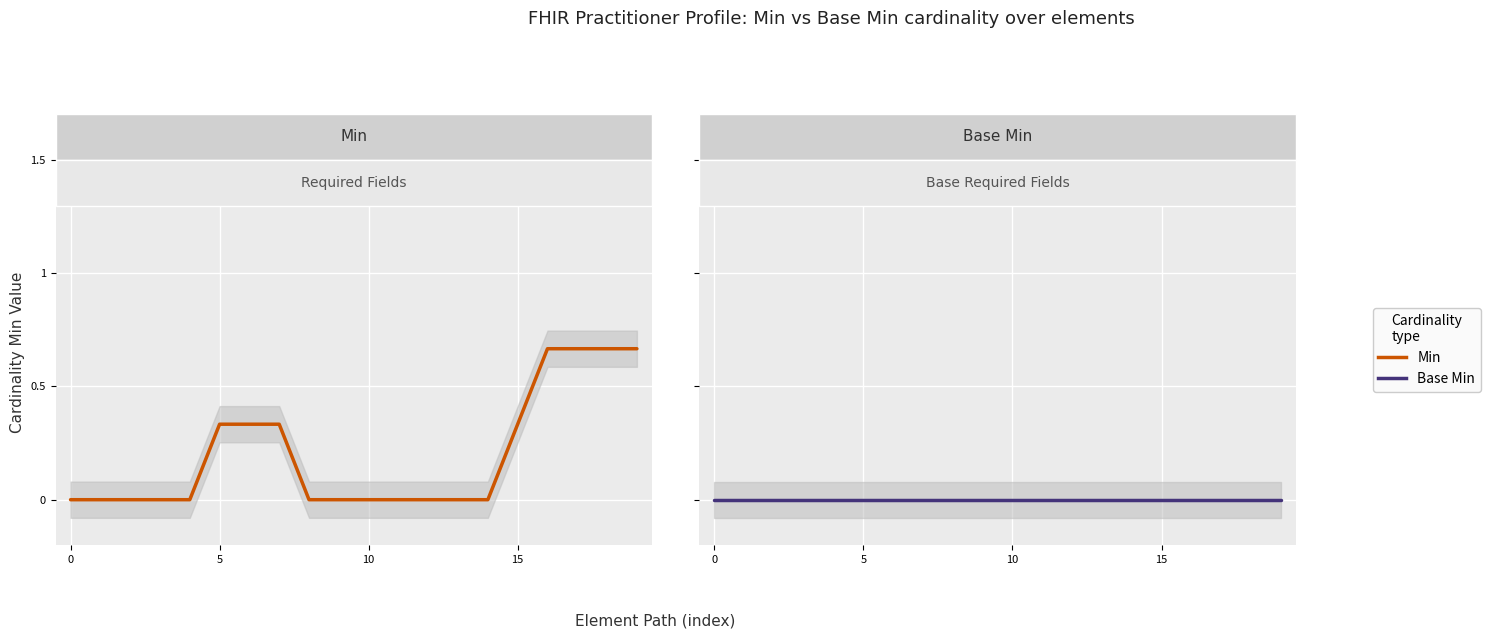

Which has a higher value, 11 or 10?

11